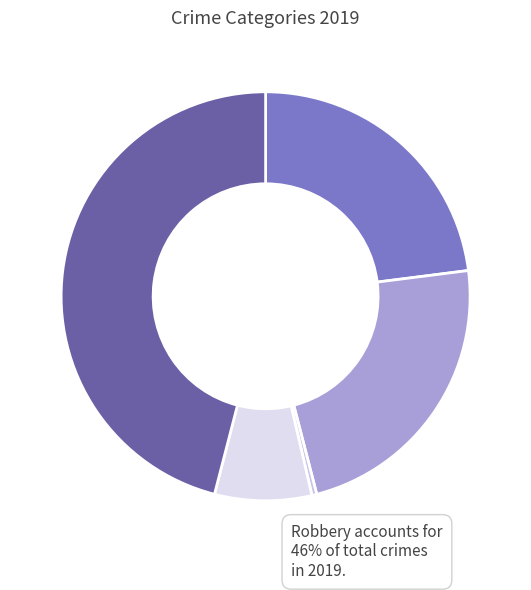

How many slices are in this pie chart?

5